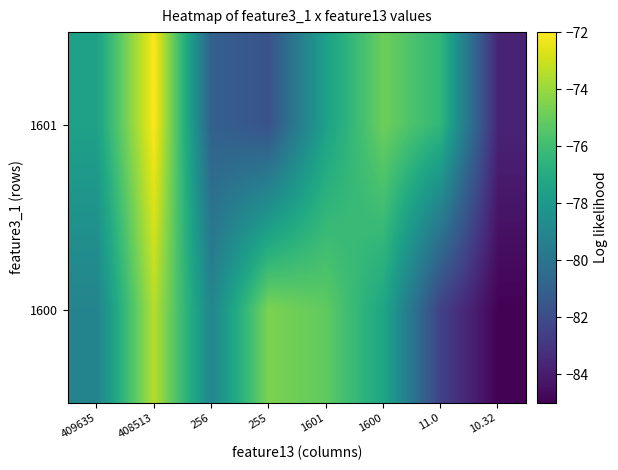

Reading right to left, transcribe all the data shown in this chart.

1601: 10.32=-83.7	11.0=-76.4	1600=-74.9	1601=-77.6	255=-81.7	256=-81.0	408513=-72.1	409635=-77.6
1600: 10.32=-84.9	11.0=-82.5	1600=-77.3	1601=-75.2	255=-74.6	256=-79.0	408513=-73.4	409635=-79.1